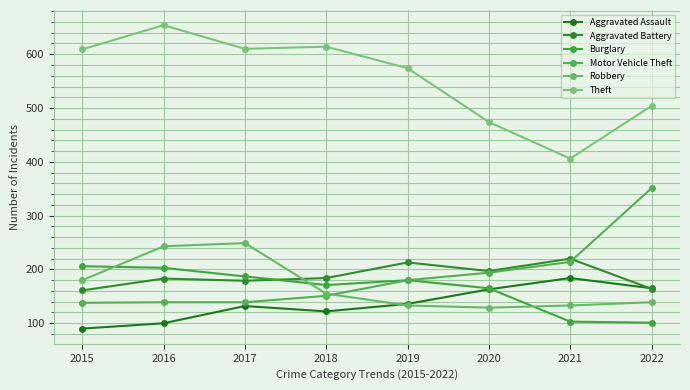

True or false: Robbery has a value of 263 at 2015.

False